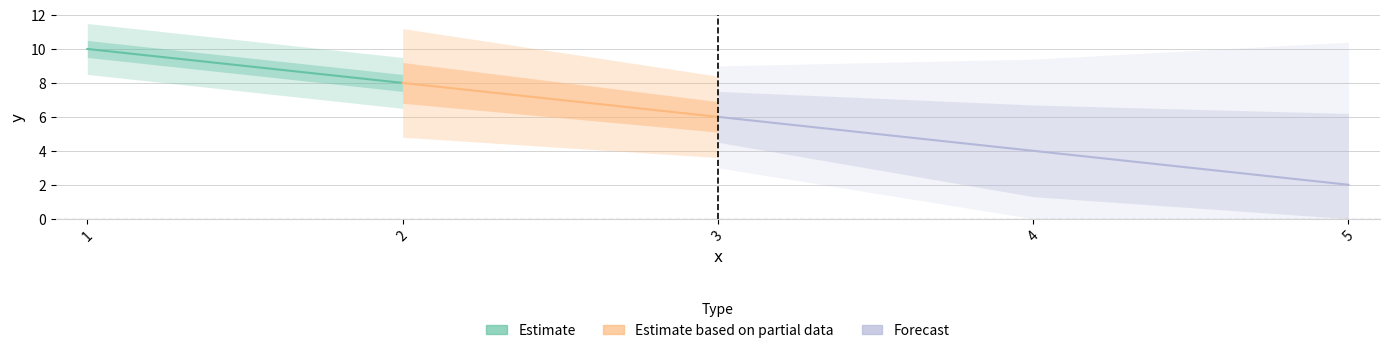

Does the chart have visible grid lines?

Yes